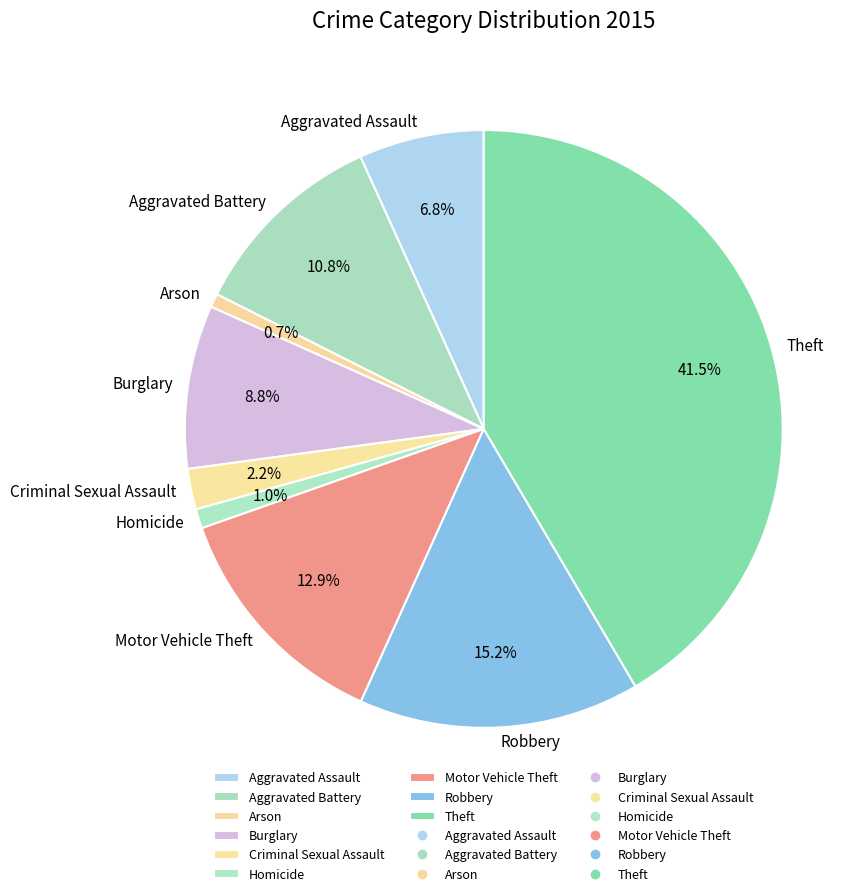

To the nearest percent, what is the combined percentage of Aggravated Assault and Arson?

8%